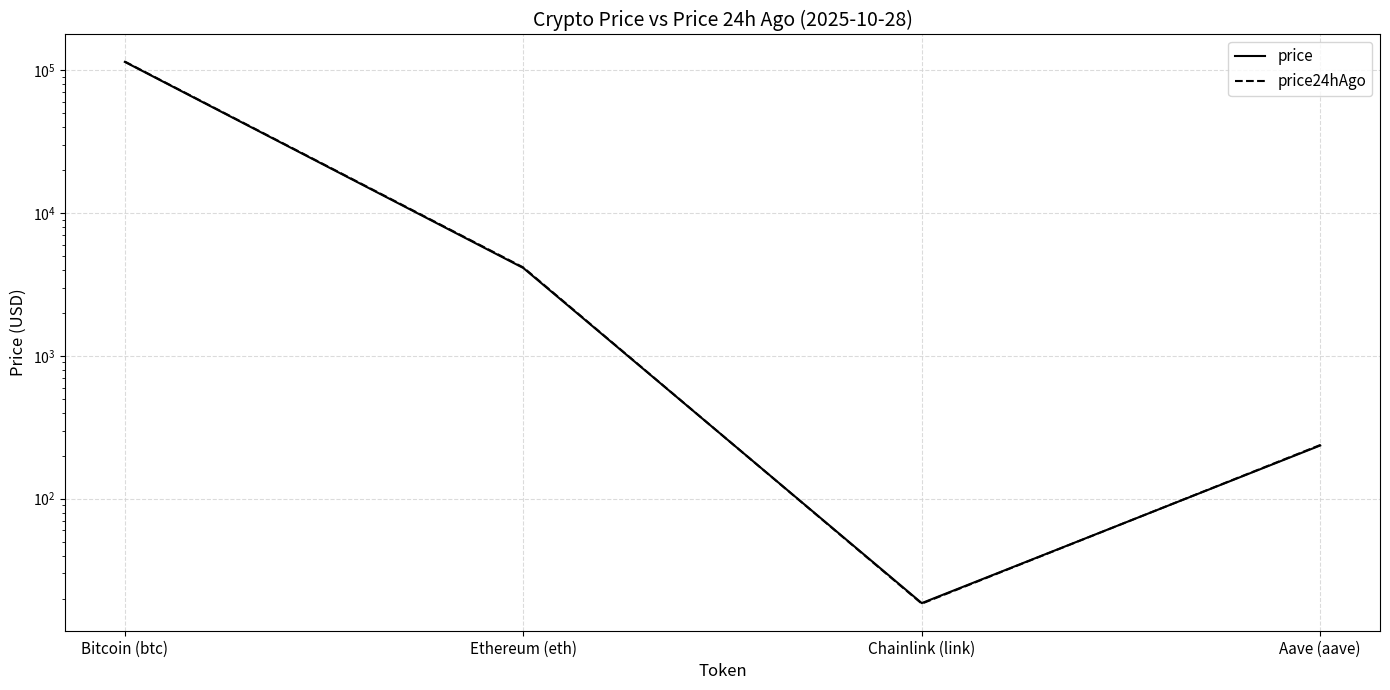

Is it true that price24hAgo equals 27.2 at Chainlink (link)?

False